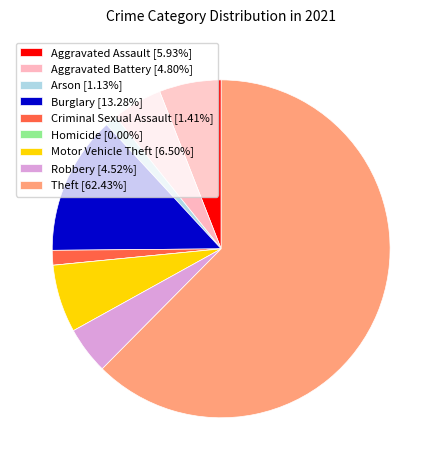

Is the sum of Aggravated Assault [5.93%] and Theft [62.43%] greater than half?

Yes